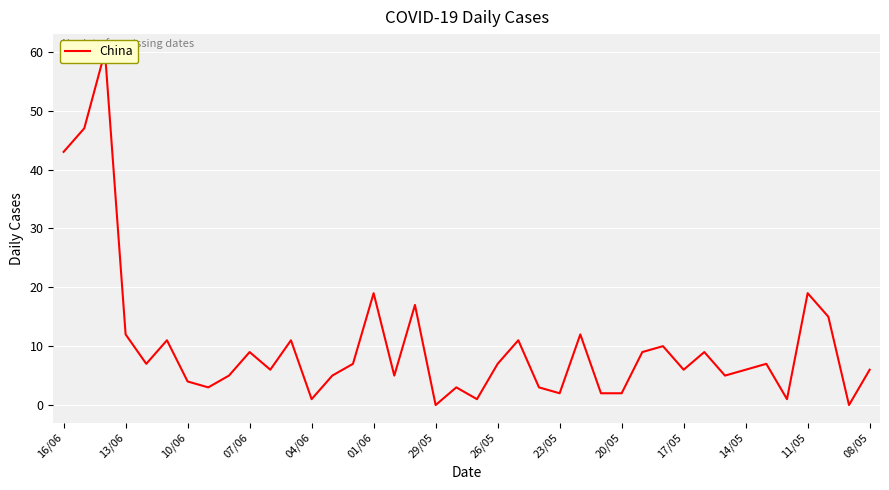

The value at 01/06 is 6. True or false?

False